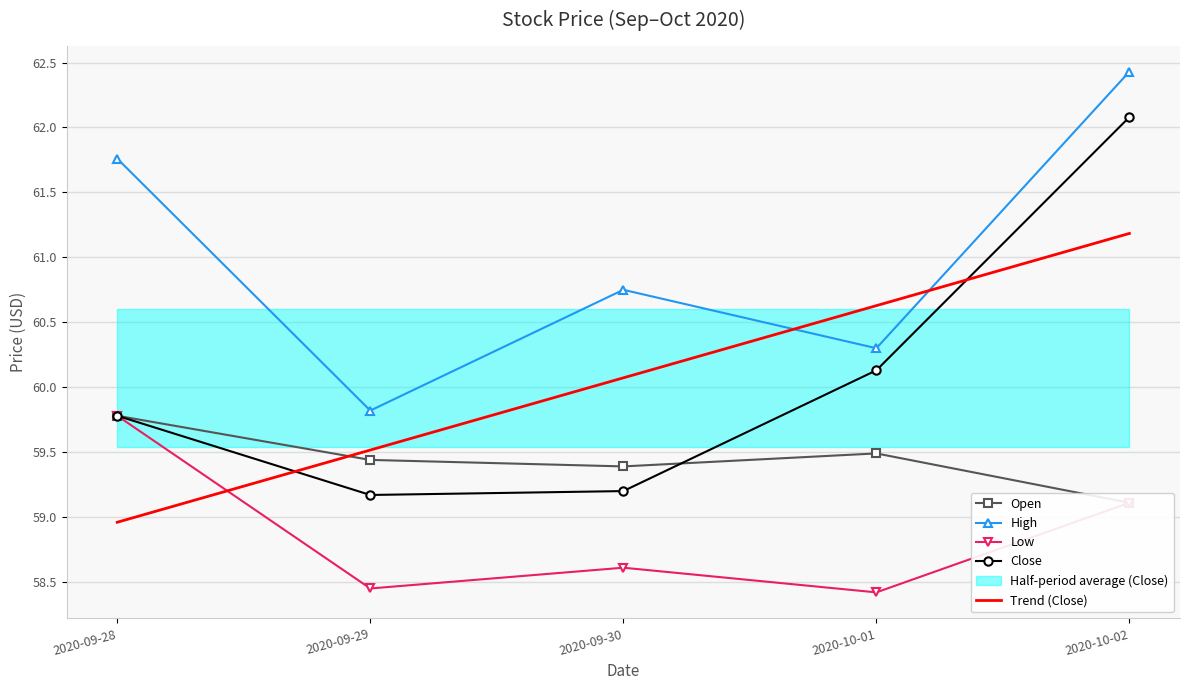

What is the sum of all Trend (Close) values?

300.4